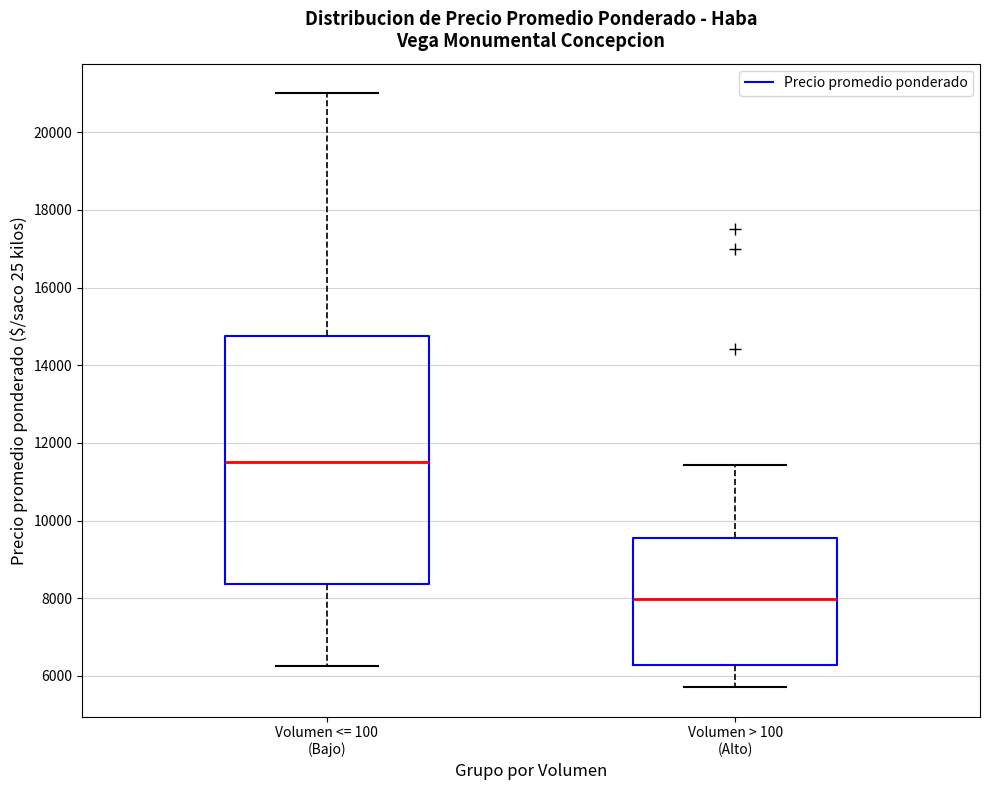

Which box's median line is the highest?

Volumen <= 100 (Bajo)